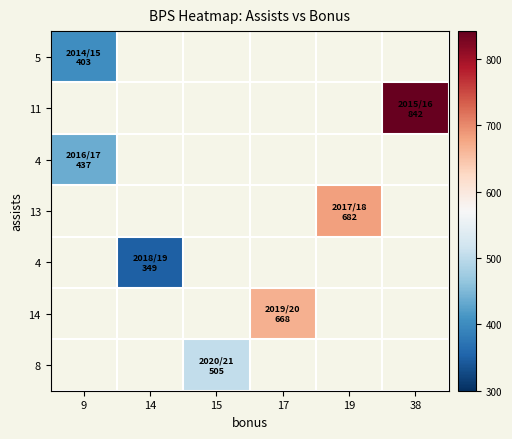

Count the number of data series in this chart.

7